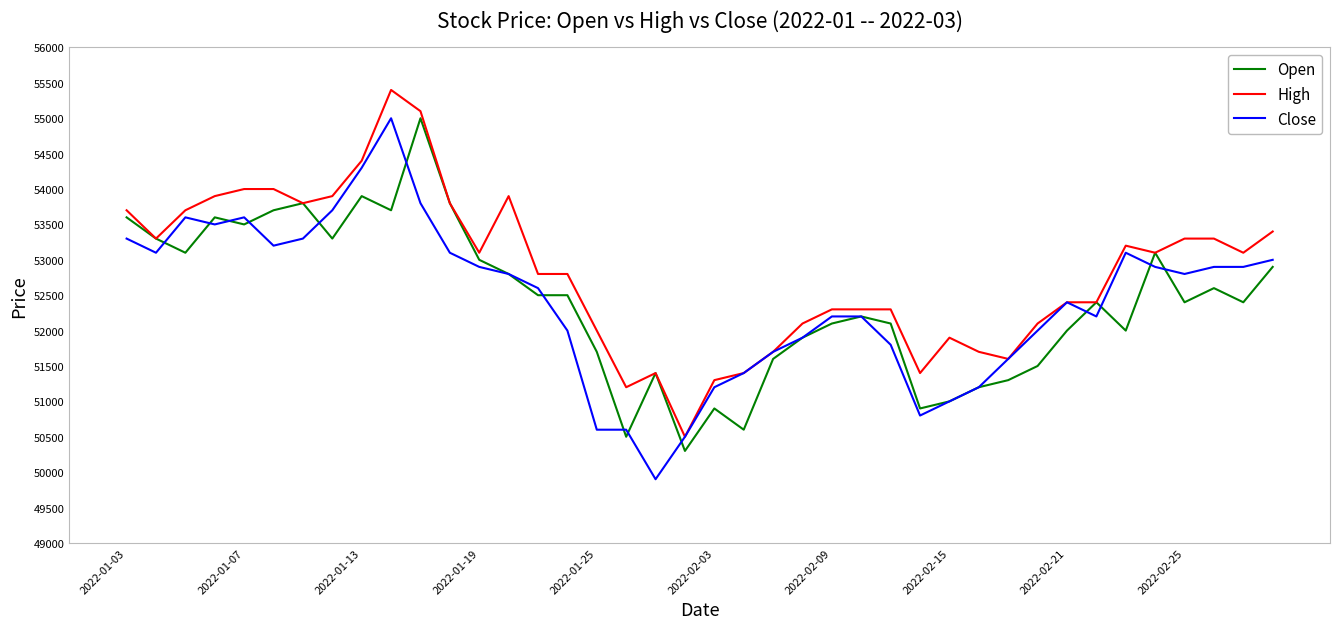

What is the highest value of the Close series?

55000